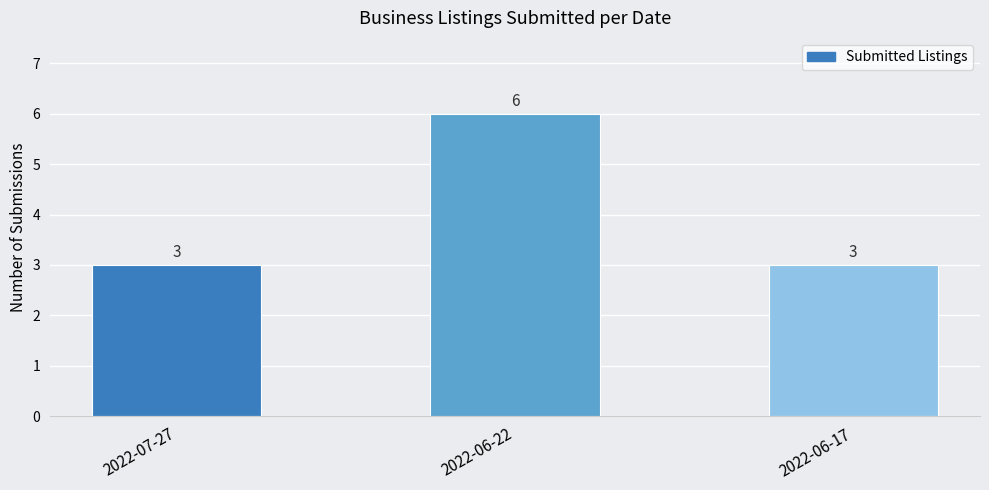

How many values exceed 3?

1